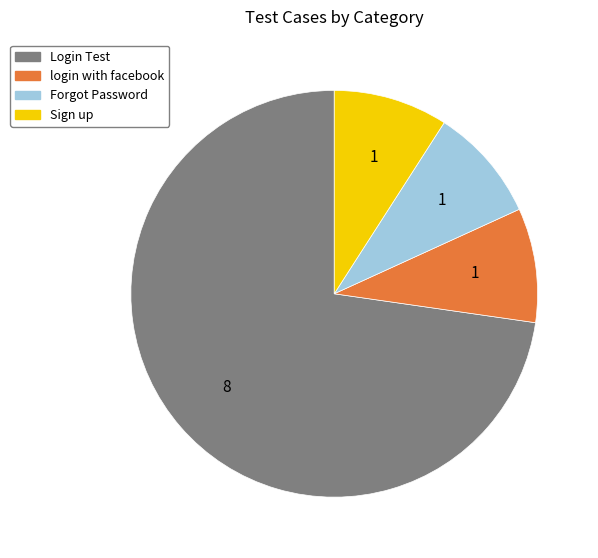

What is the largest slice in the pie chart?

Login Test